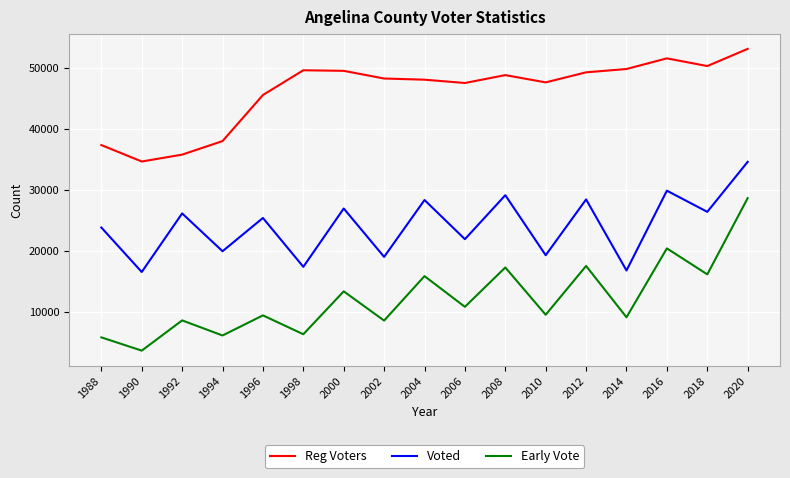

List the series in order of their peak value, lowest first.

Early Vote, Voted, Reg Voters